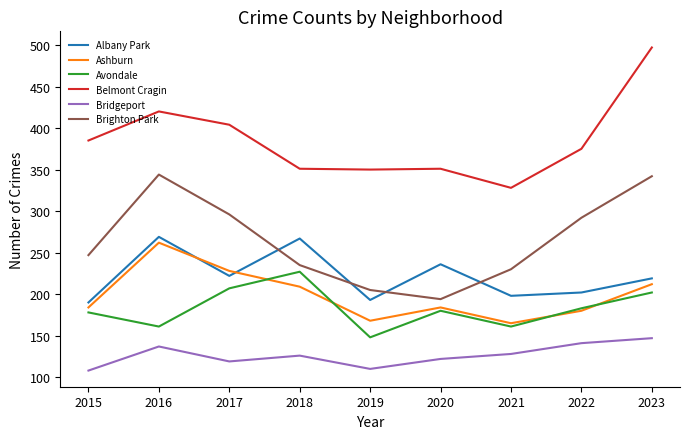

Read the Belmont Cragin value at 2018.

351